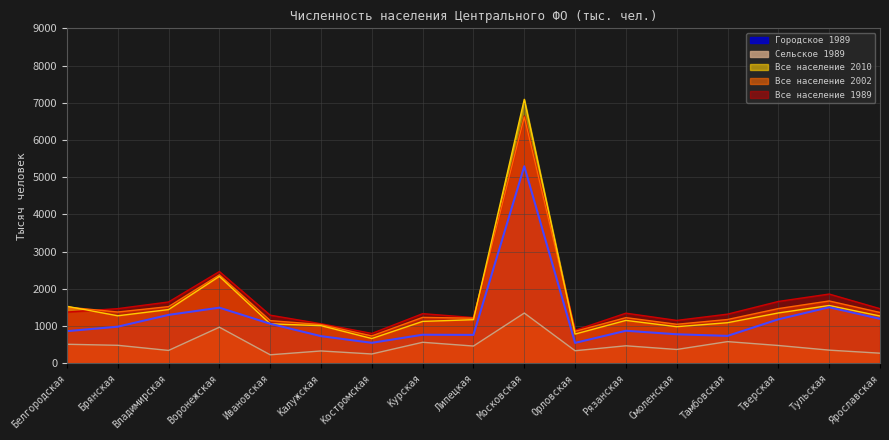

At which label does Все население 1989 reach its minimum?

Костромская